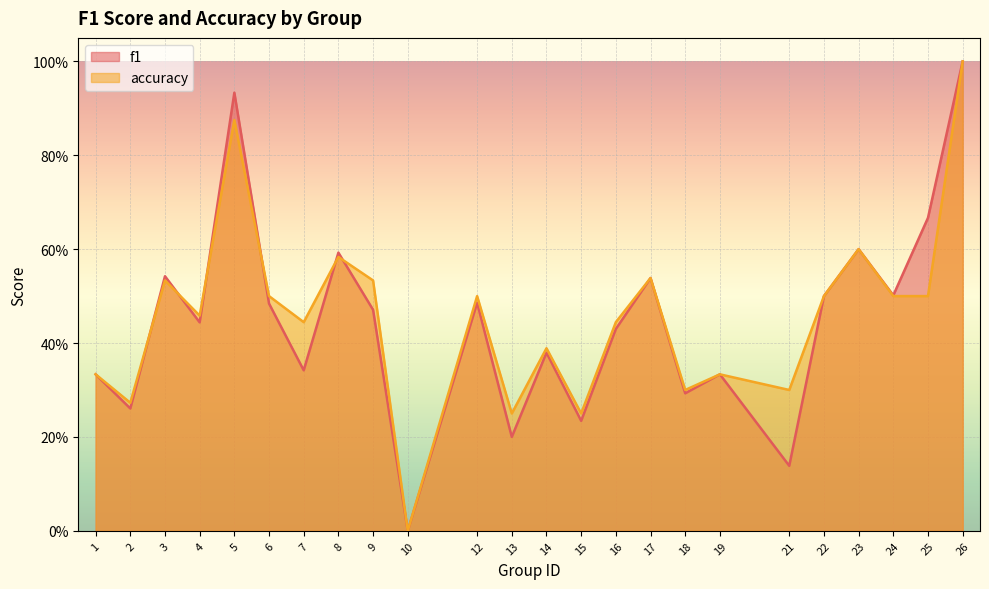

What are all the series names shown in the legend?

f1, accuracy